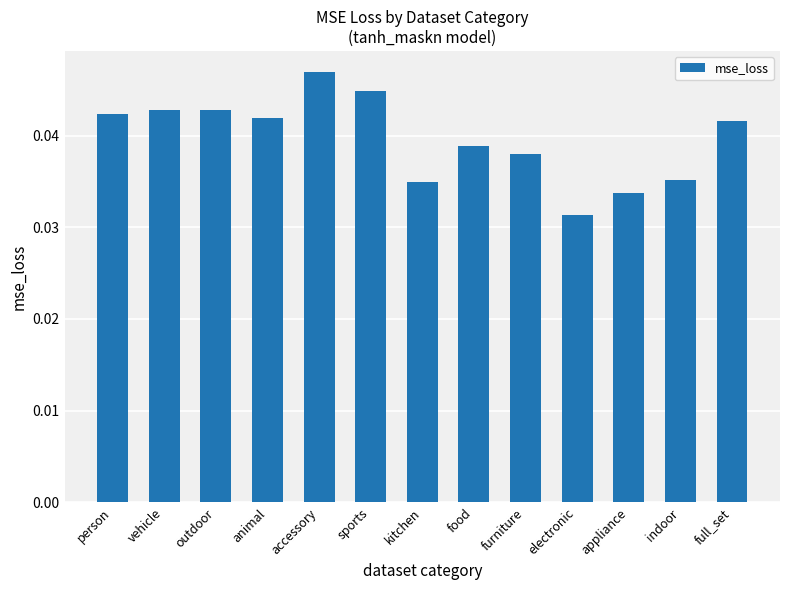

Between sports and animal, which is larger?

sports